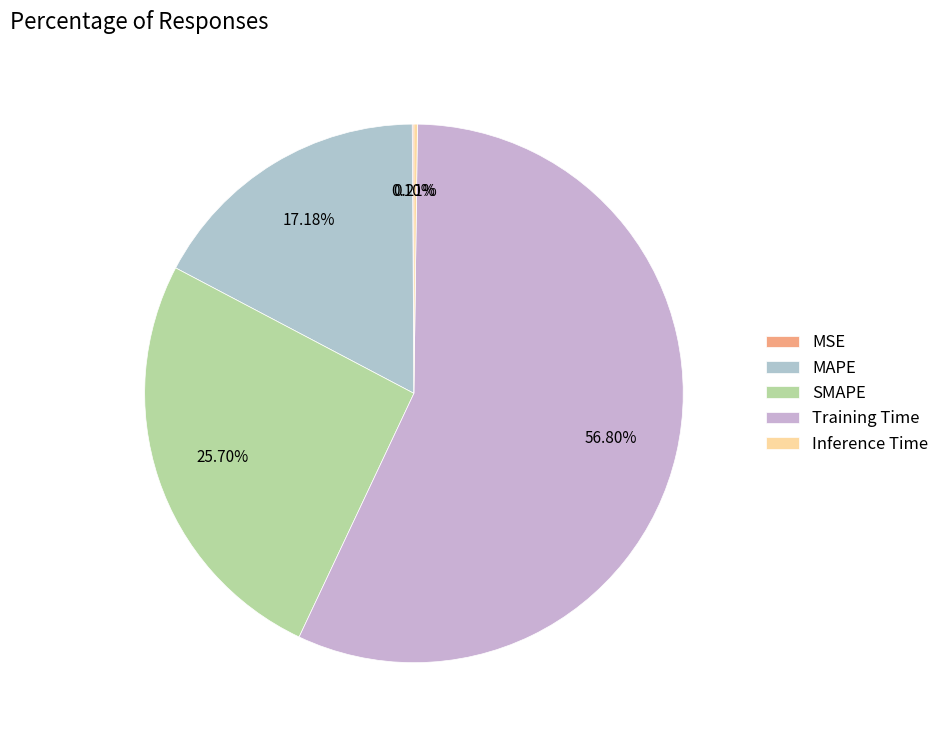

Which slice represents more than half of the pie?

Training Time